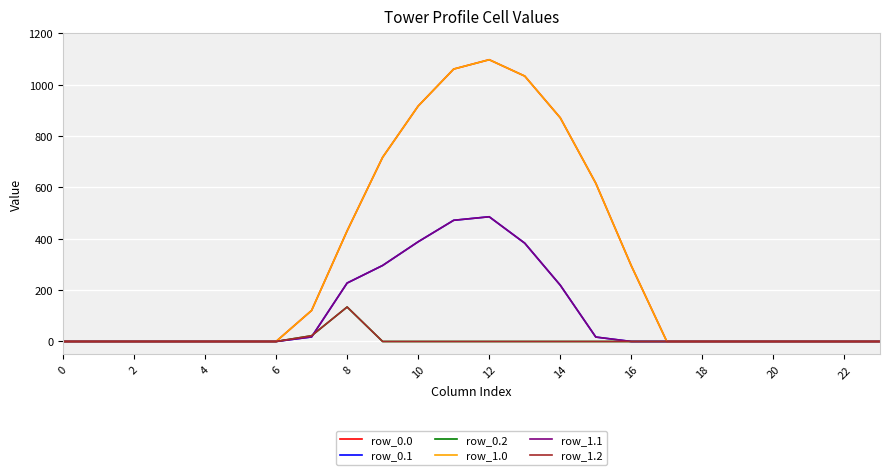

Reading left to right, what are all the values shown in this chart?

row_0.0: 0.0	0.0	0.0	0.0	0.0	0.0	0.0	120.6	430.3	716.9	916.2	1060.3	1096.7	1032.9	870.6	615.9	294.5	0.0	0.0	0.0	0.0	0.0	0.0	0.0
row_0.1: 0.0	0.0	0.0	0.0	0.0	0.0	0.0	17.7	227.5	295.9	388.1	471.7	485.4	382.7	219.2	17.3	0.0	0.0	0.0	0.0	0.0	0.0	0.0	0.0
row_0.2: 0.0	0.0	0.0	0.0	0.0	0.0	0.0	22.3	134.2	0.0	0.0	0.0	0.0	0.0	0.0	0.0	0.0	0.0	0.0	0.0	0.0	0.0	0.0	0.0
row_1.0: 0.0	0.0	0.0	0.0	0.0	0.0	0.0	120.6	430.3	716.9	916.2	1060.3	1096.7	1032.9	870.6	615.9	294.5	0.0	0.0	0.0	0.0	0.0	0.0	0.0
row_1.1: 0.0	0.0	0.0	0.0	0.0	0.0	0.0	17.7	227.5	295.9	388.1	471.7	485.4	382.7	219.2	17.3	0.0	0.0	0.0	0.0	0.0	0.0	0.0	0.0
row_1.2: 0.0	0.0	0.0	0.0	0.0	0.0	0.0	22.3	134.2	0.0	0.0	0.0	0.0	0.0	0.0	0.0	0.0	0.0	0.0	0.0	0.0	0.0	0.0	0.0